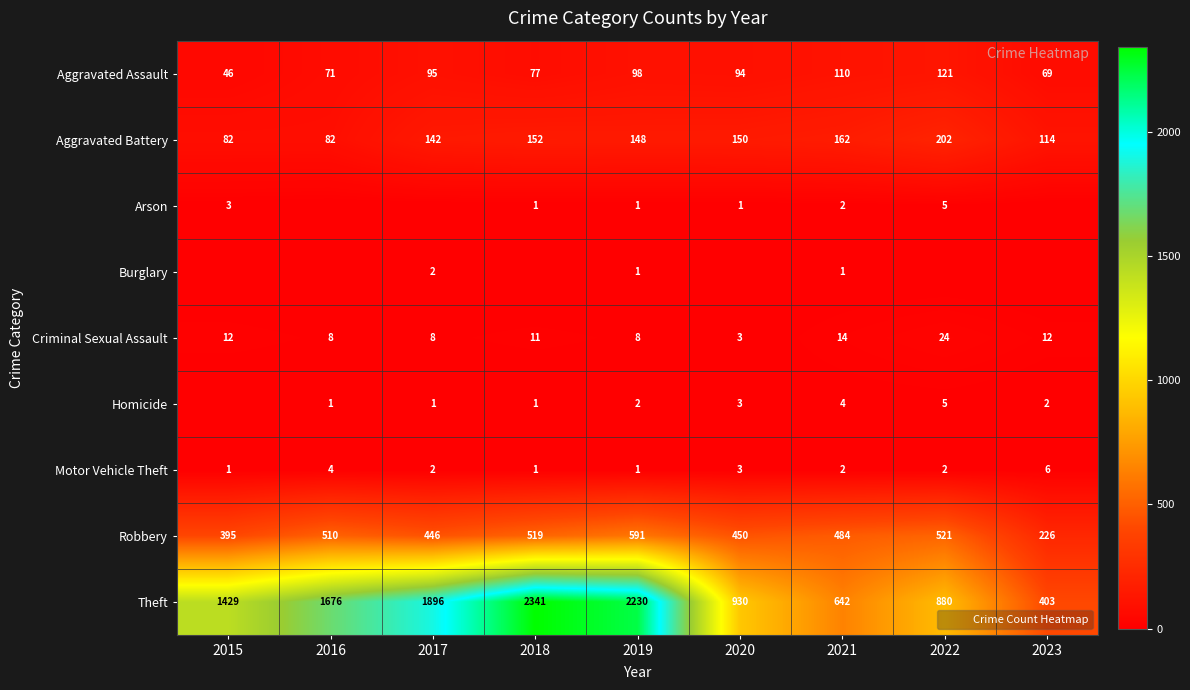

What is the total value across all series at 2022?

1760